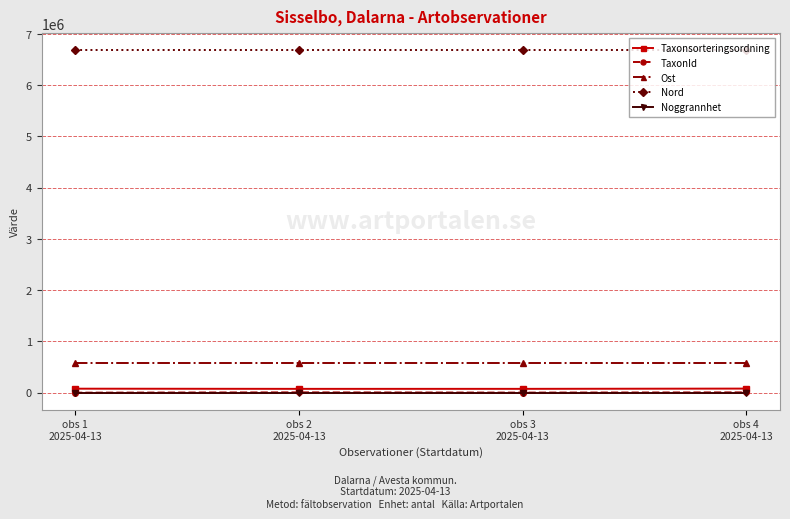

True or false: Nord and Ost cross at least once.

False